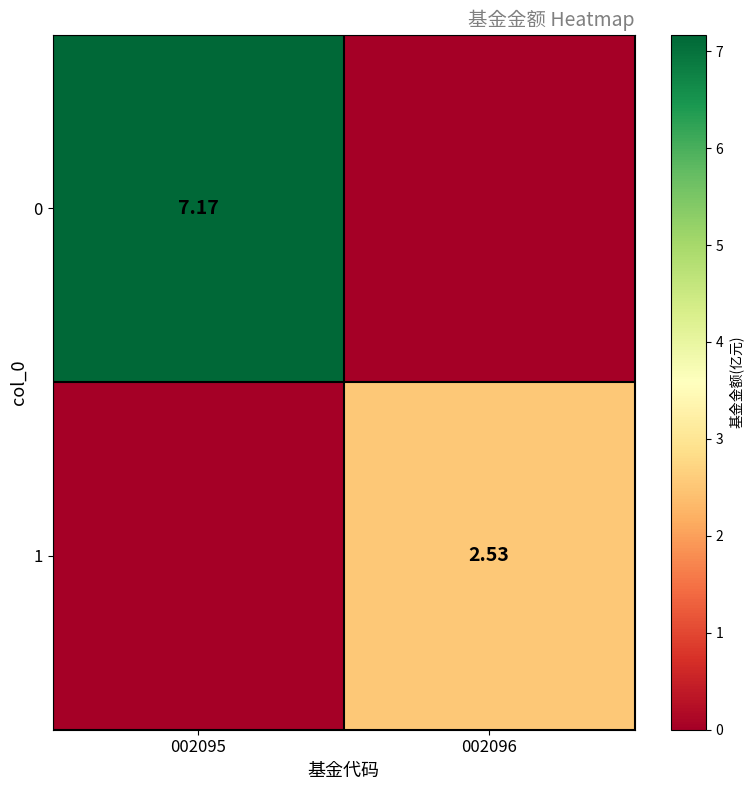

The 0 series shows 7.2 at 002095. True or false?

True